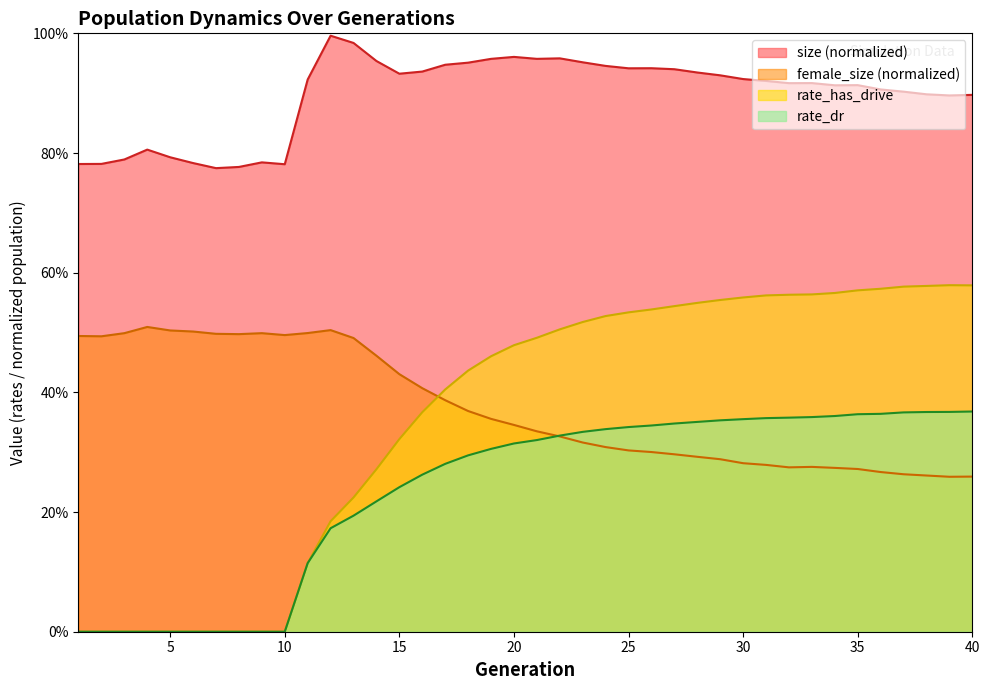

Rank the series by their maximum value, from lowest to highest.

rate_dr, female_size (normalized), rate_has_drive, size (normalized)